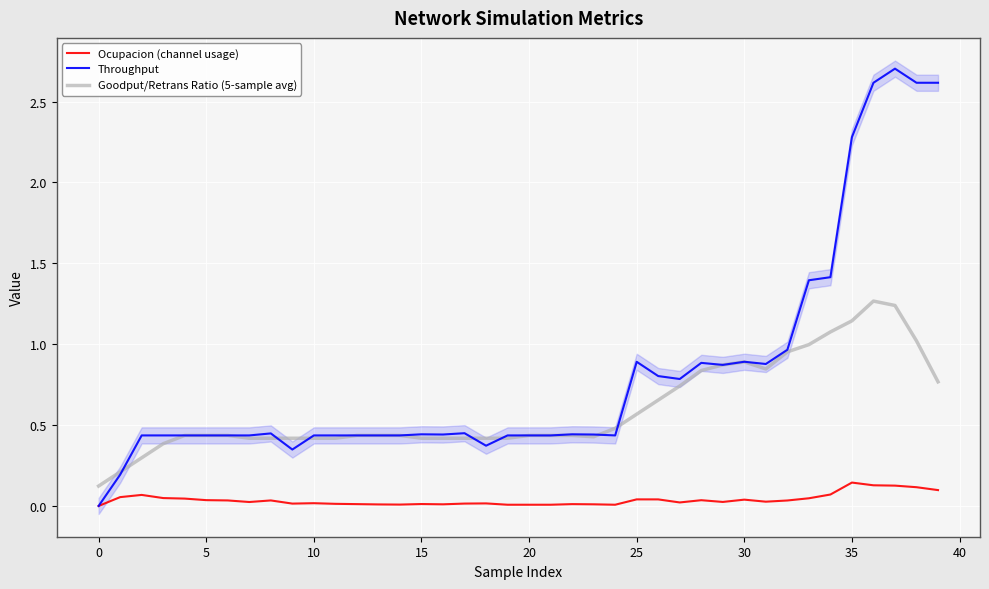

What is the difference between the highest and lowest values at 13?

0.4